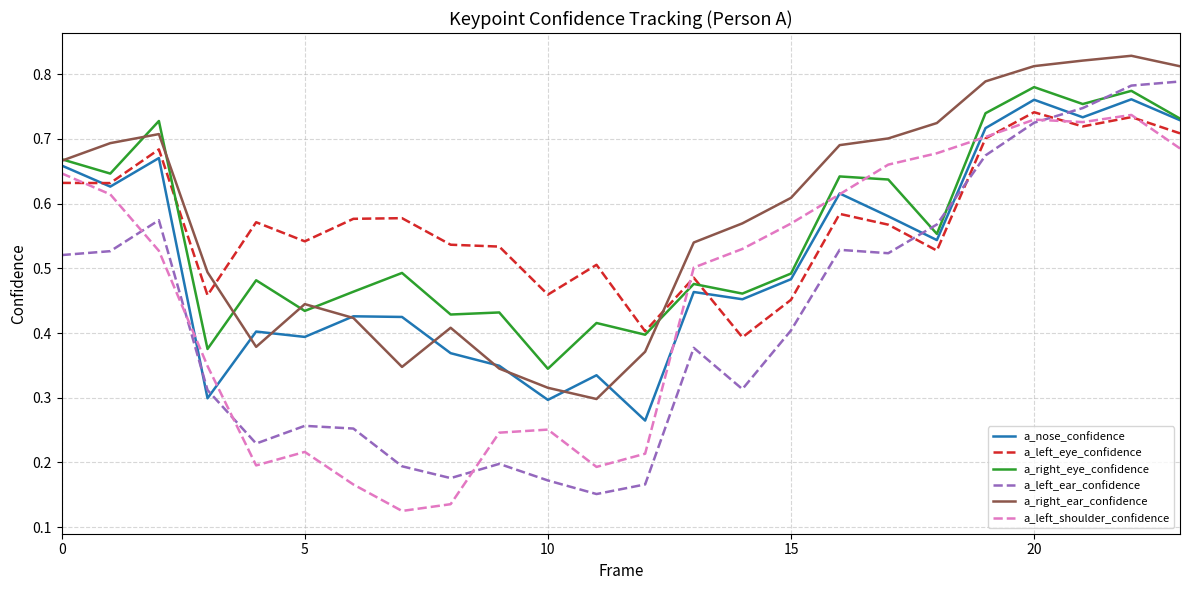

True or false: a_left_shoulder_confidence and a_right_ear_confidence cross at least once.

False